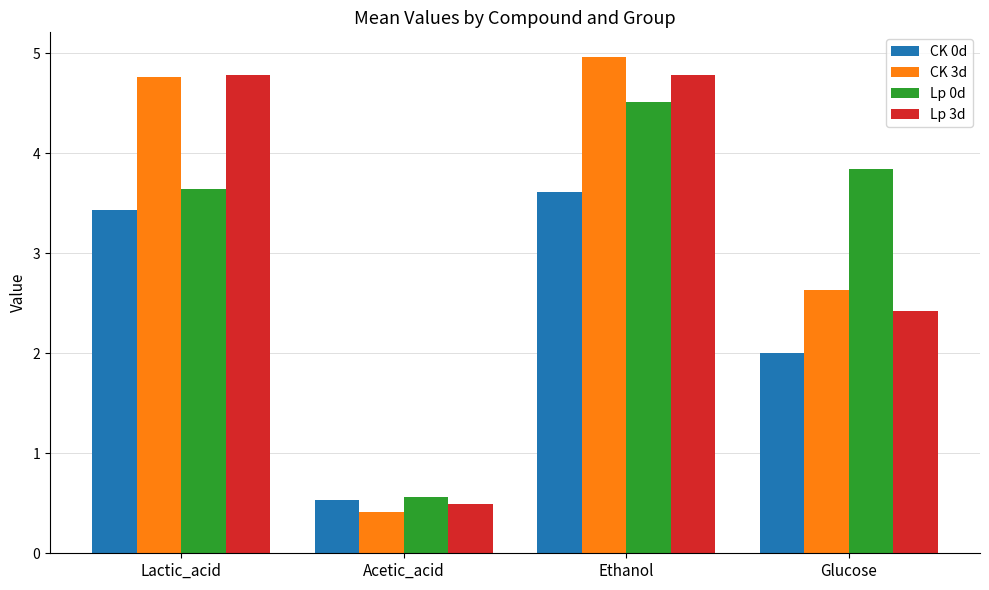

What are all the series names shown in the legend?

CK 0d, CK 3d, Lp 0d, Lp 3d